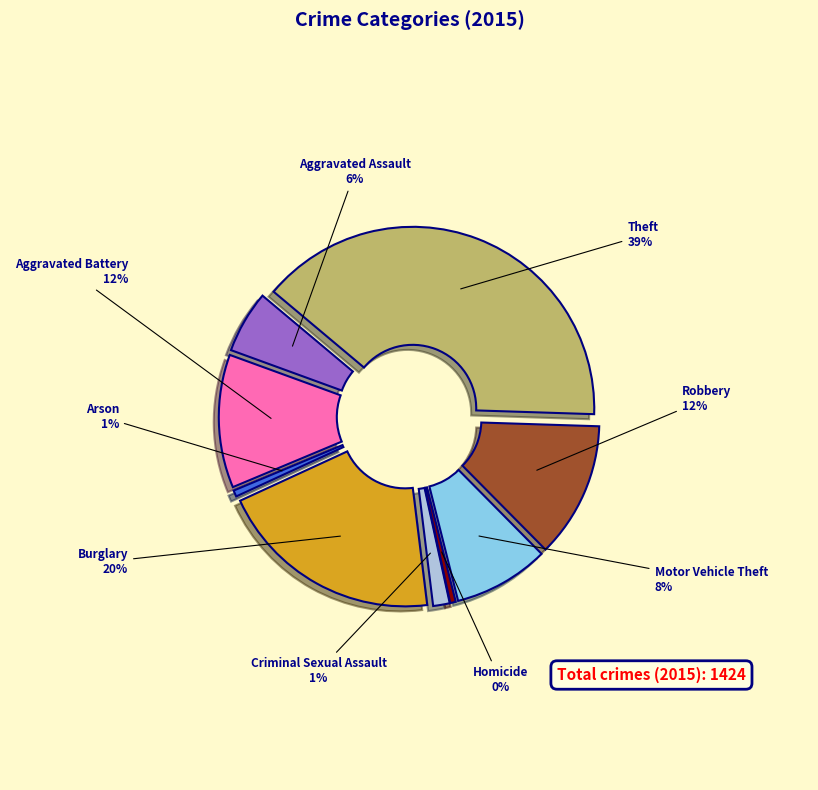

What is the change in value from Arson to Motor Vehicle Theft?

+113